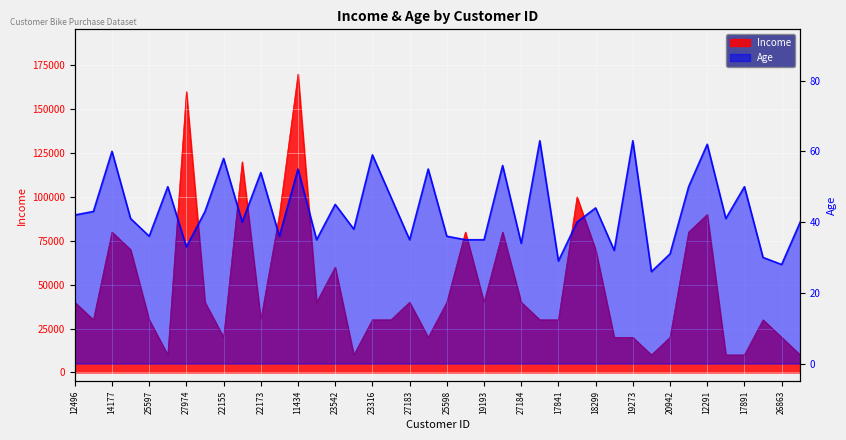

Where is the first local minimum for Age?

25597